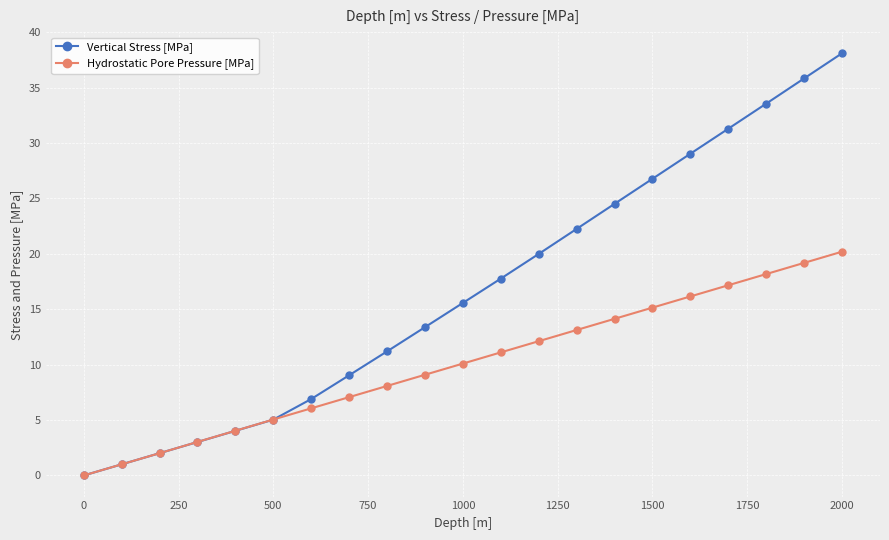

Rank the series by their average value, from lowest to highest.

Hydrostatic Pore Pressure [MPa], Vertical Stress [MPa]